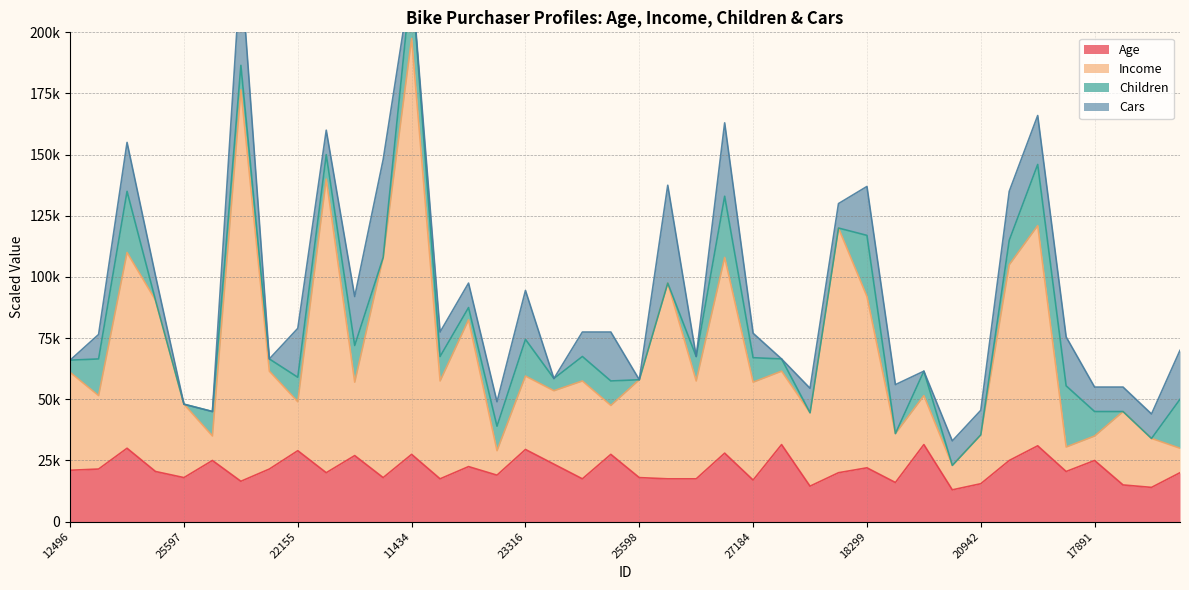

What is the lowest value of the Age series?

13000